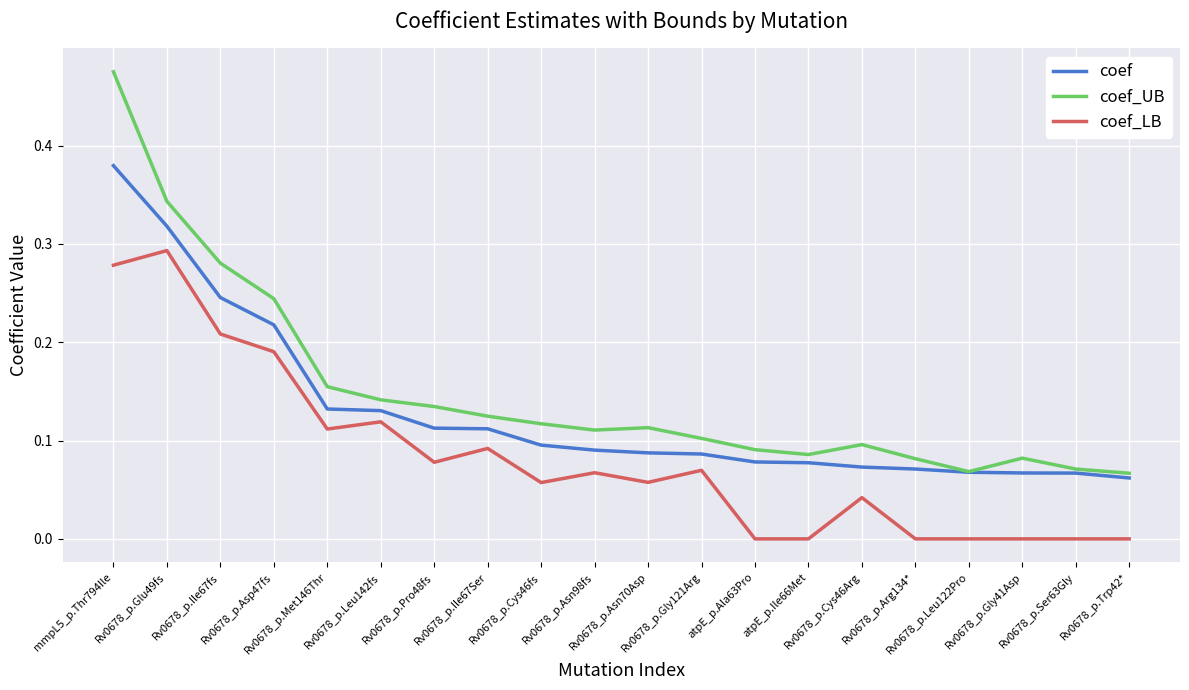

At which label does coef reach its minimum?

Rv0678_p.Trp42*